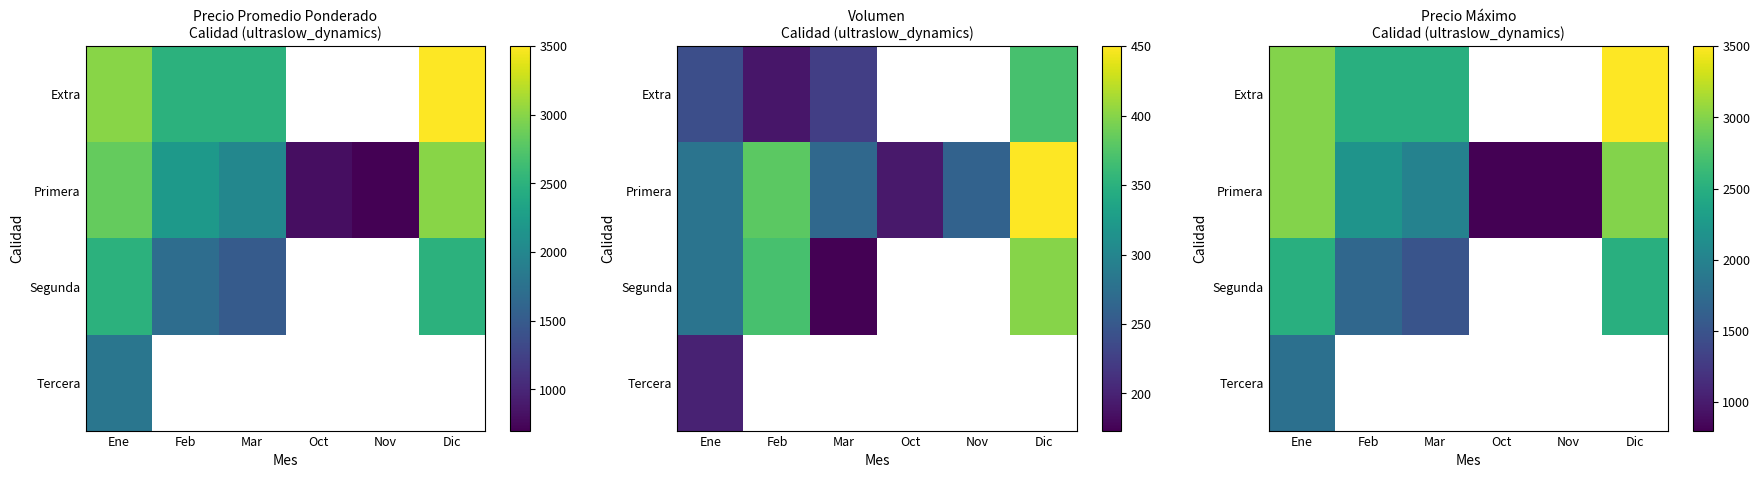

How many distinct data groups are displayed?

4